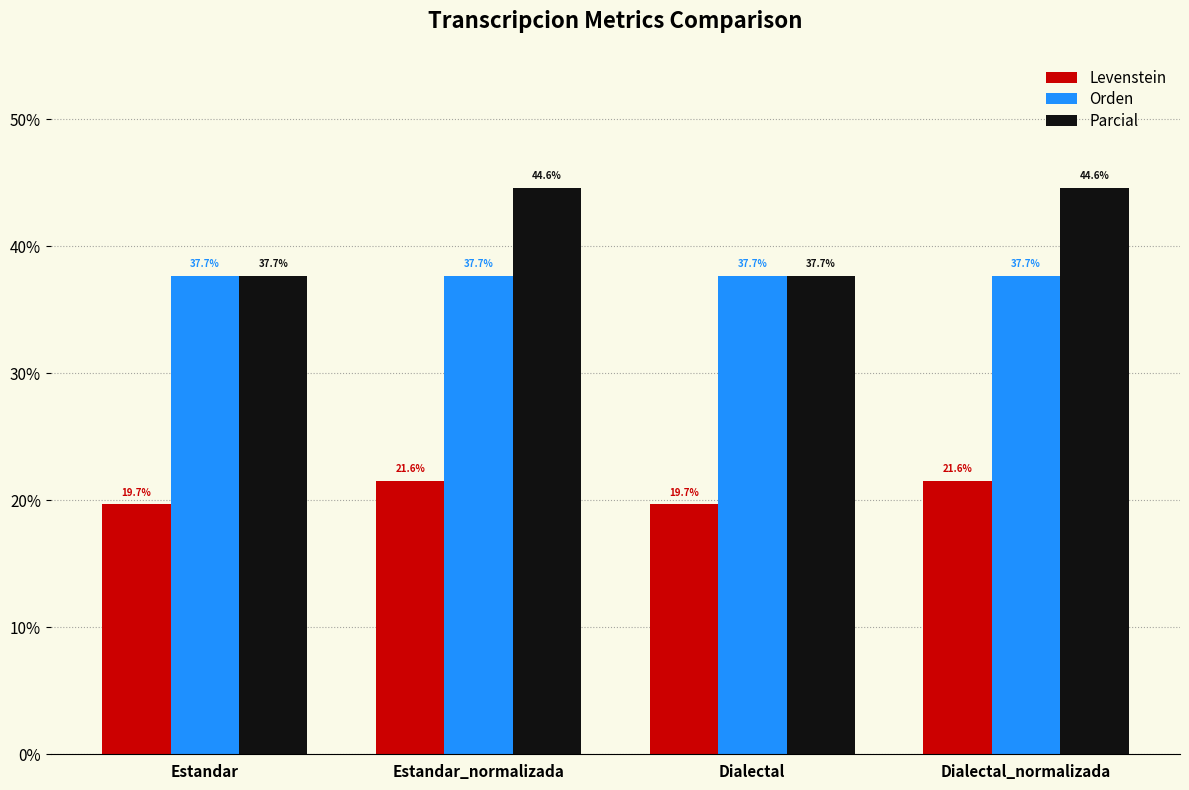

What is the average value of the Orden series?

37.7